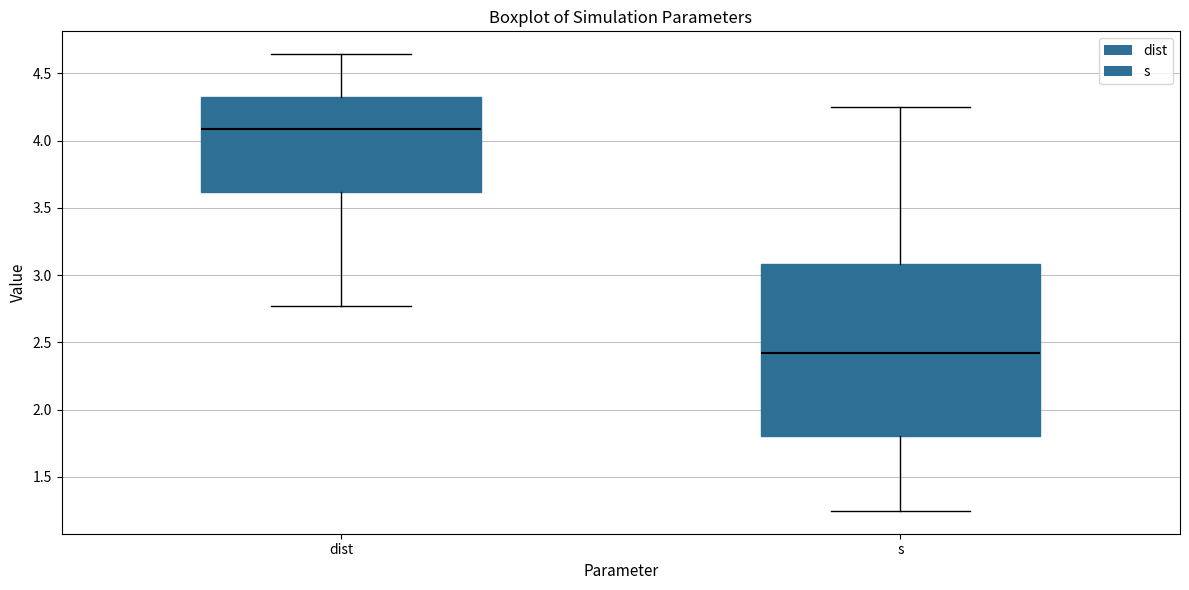

Which box's median line is the highest?

dist